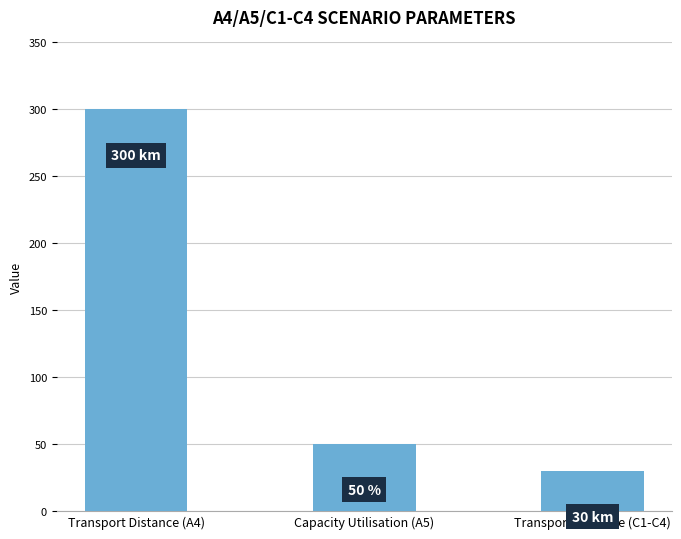

Reading left to right, what are all the values shown in this chart?

Transport Distance (A4)=300	Capacity Utilisation (A5)=50	Transport Distance (C1-C4)=30